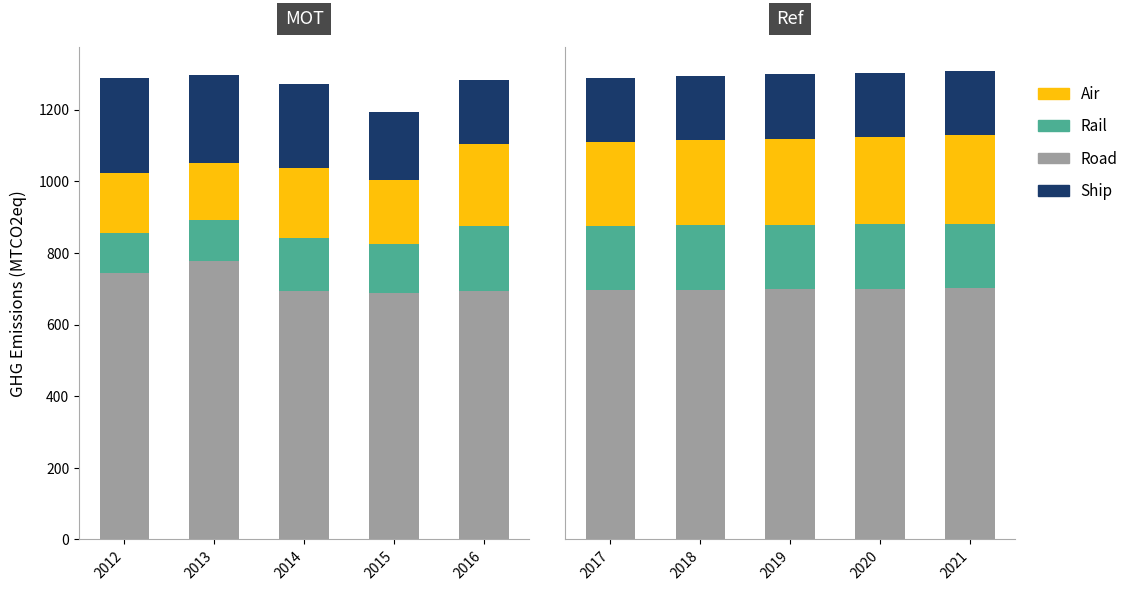

The Air series shows 135 at 2019. True or false?

False